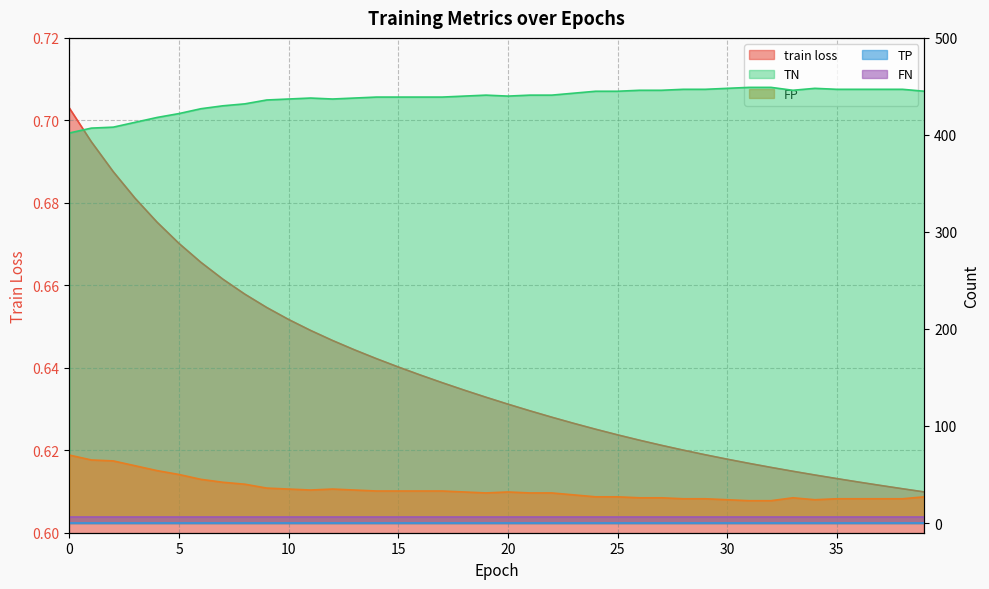

What is the spread (max minus min) of values at 2?

407.3